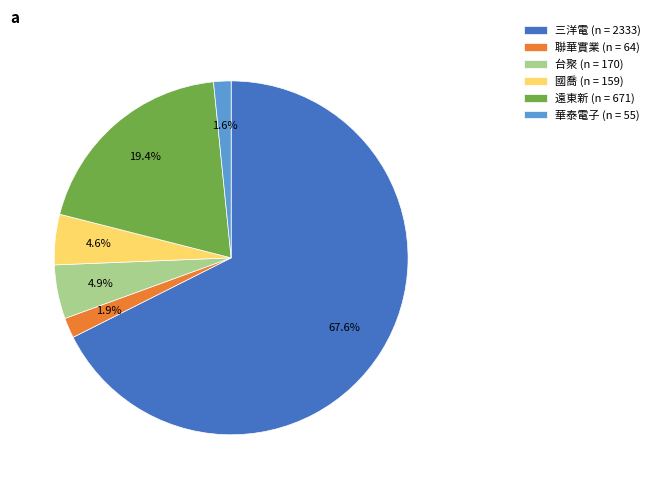

Which has a higher value, 華泰電子 or 台聚?

台聚